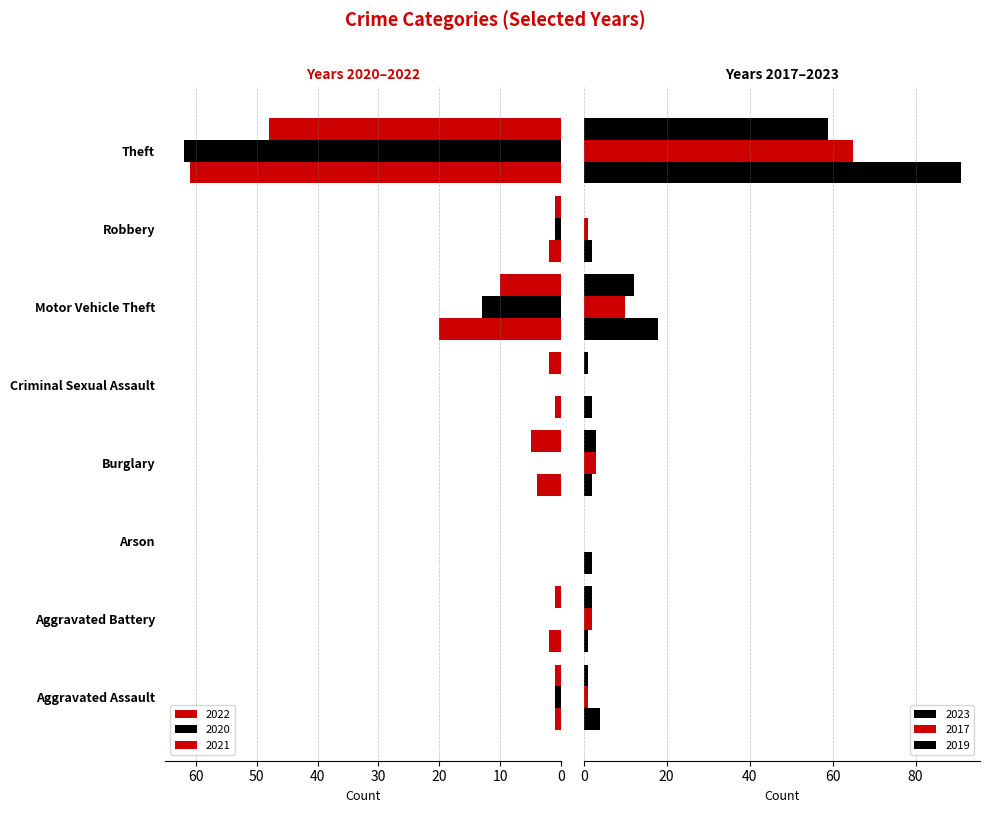

Are the bars horizontal?

Yes